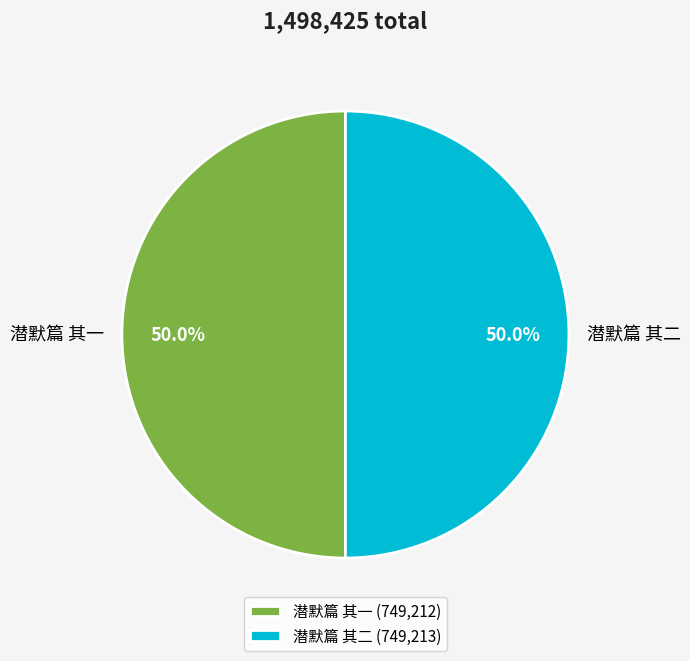

Approximately how many times larger is the value at 潜默篇 其二 compared to 潜默篇 其一?

1.0